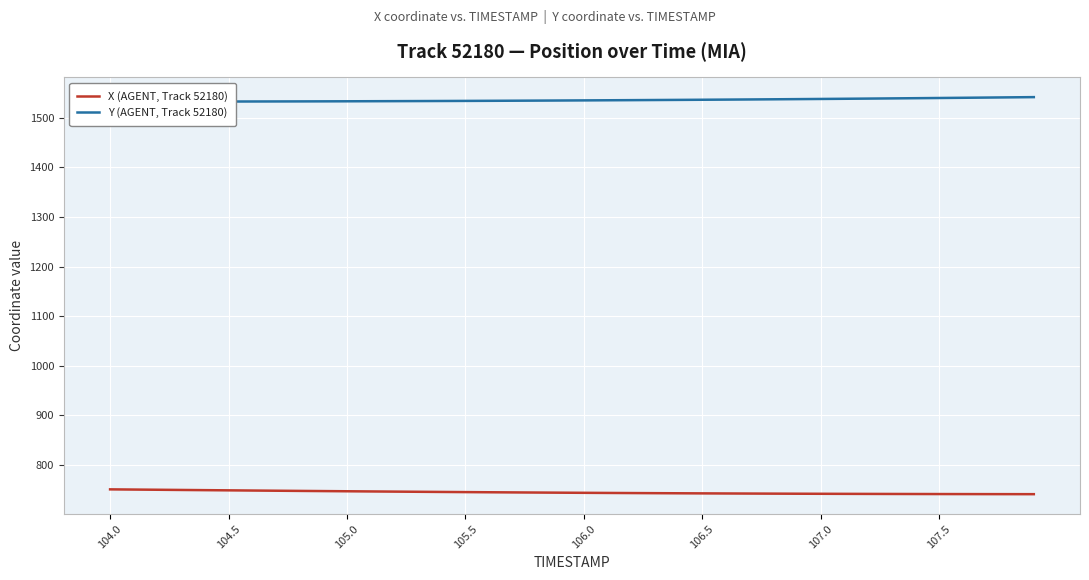

True or false: Y (AGENT, Track 52180) has more than 1 interior local peaks.

False